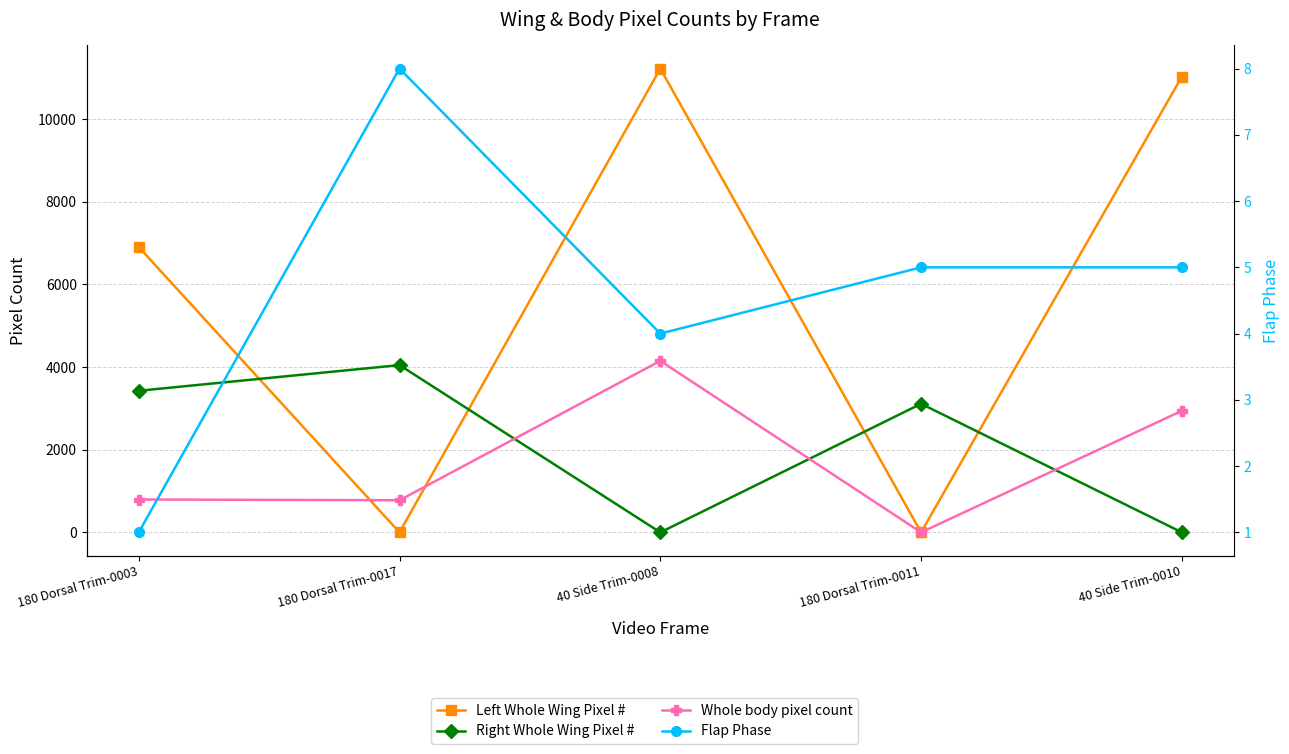

Rank the series at 40 Side Trim-0008 from highest to lowest value.

Left Whole Wing Pixel #, Whole body pixel count, Flap Phase, Right Whole Wing Pixel #